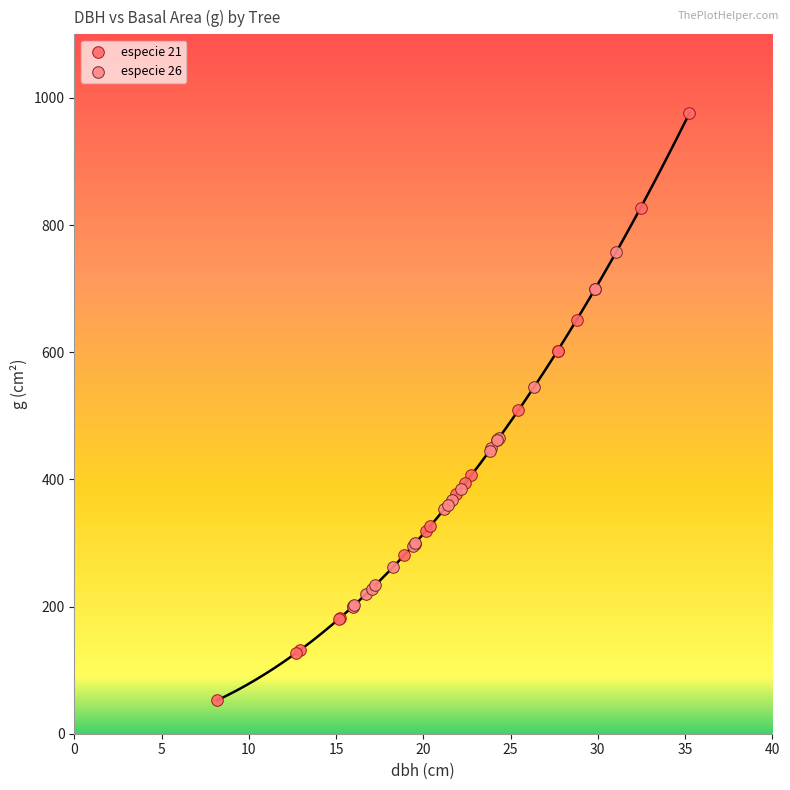

Which series reaches the maximum Y coordinate?

especie 21